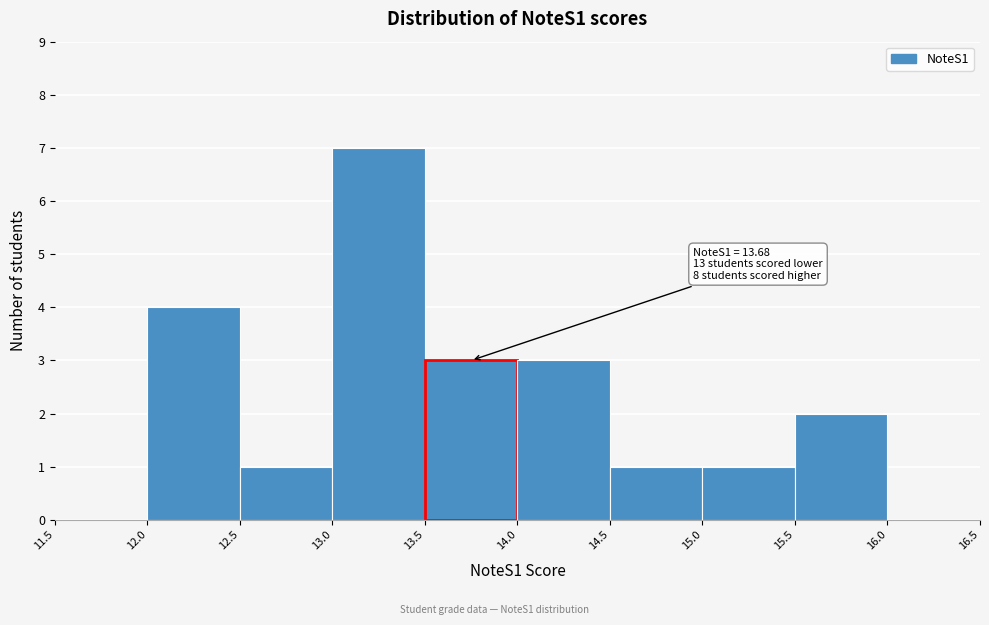

Over which range of the x-axis is the bar tallest?

13.0 to 13.5